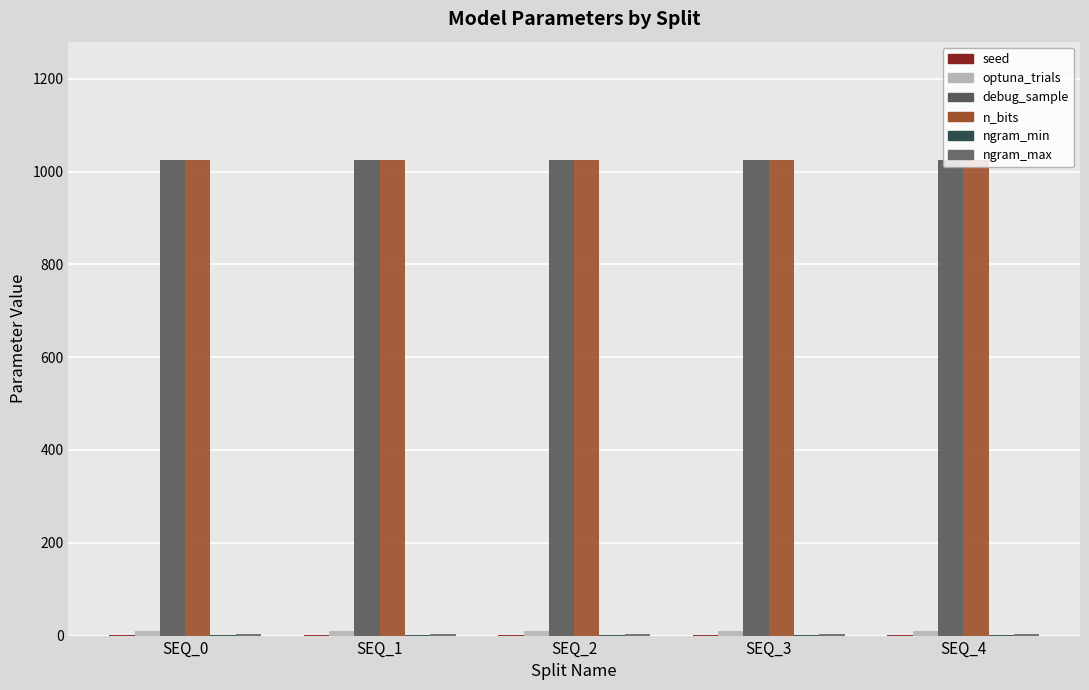

What is the smallest value displayed?

2